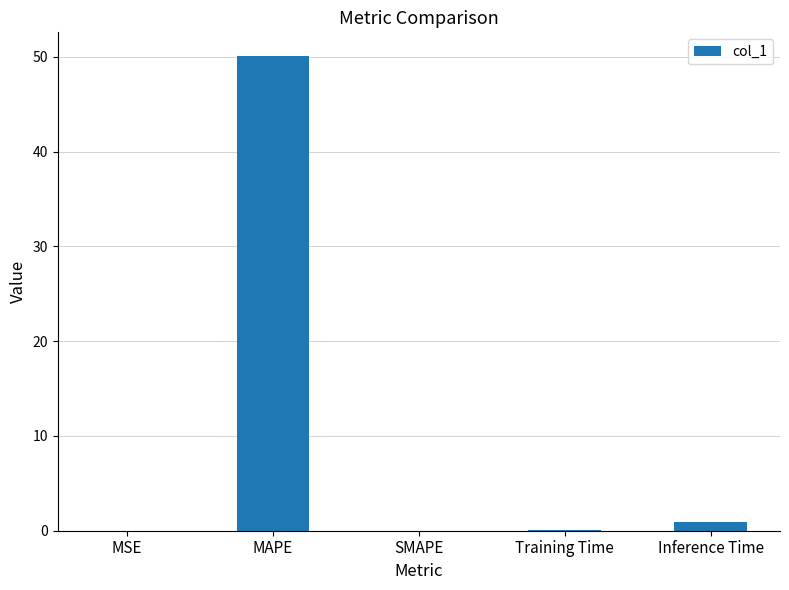

The chart shows a value of 0.1 at Training Time. True or false?

True